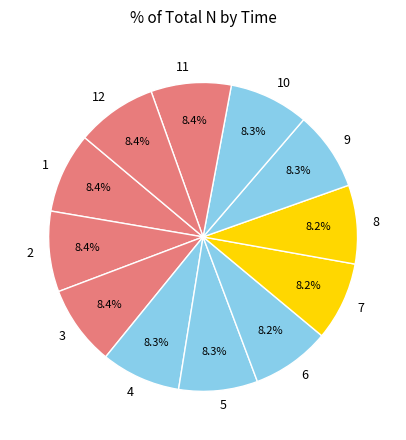

What is the ratio of the value at 6 to the value at 3?

1.0